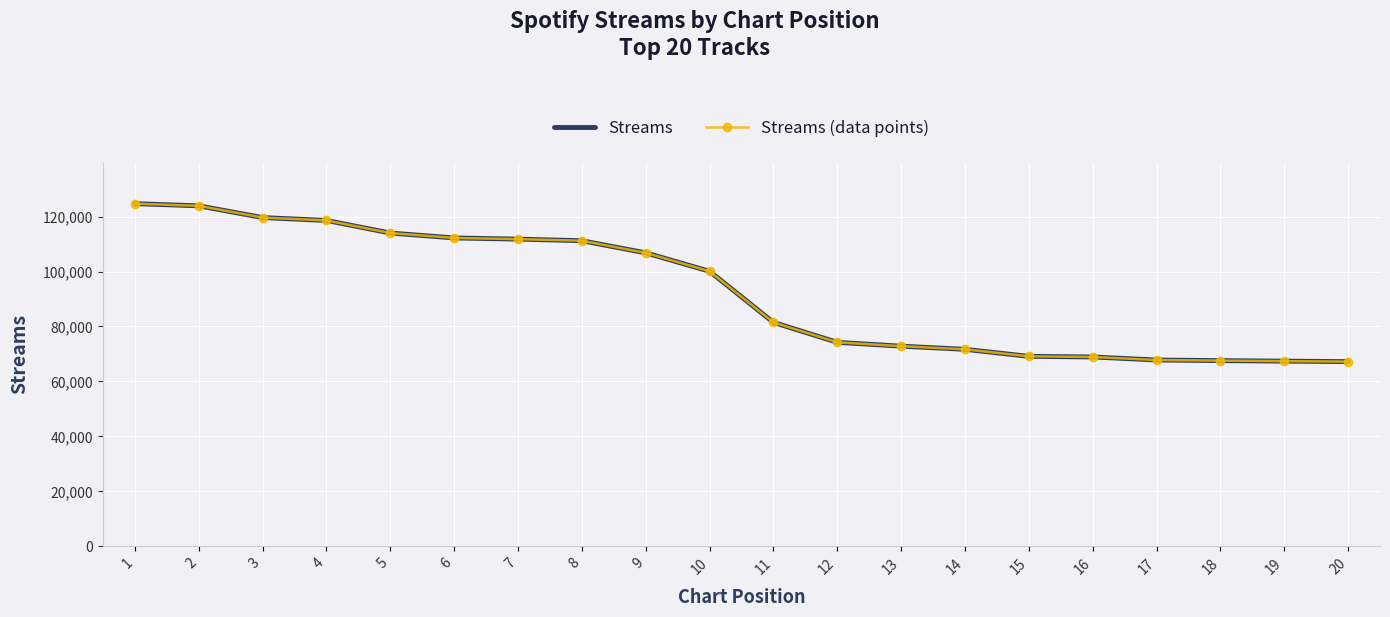

True or false: Streams and Streams (data points) intersect in this chart.

False